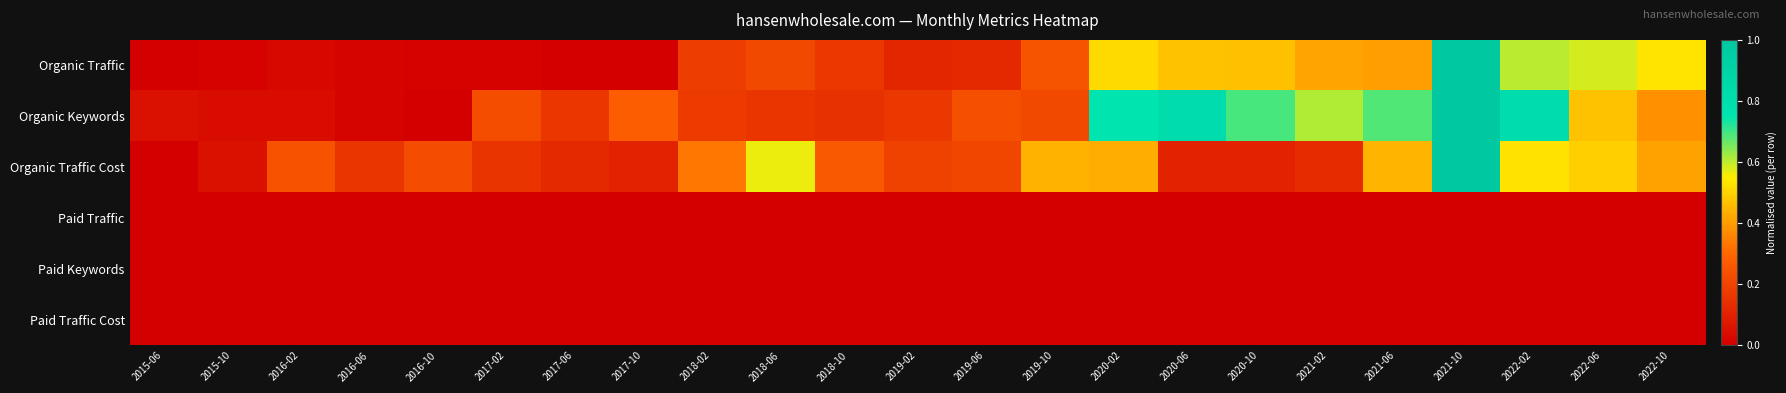

At how many categories does at least one series exceed 0?

23